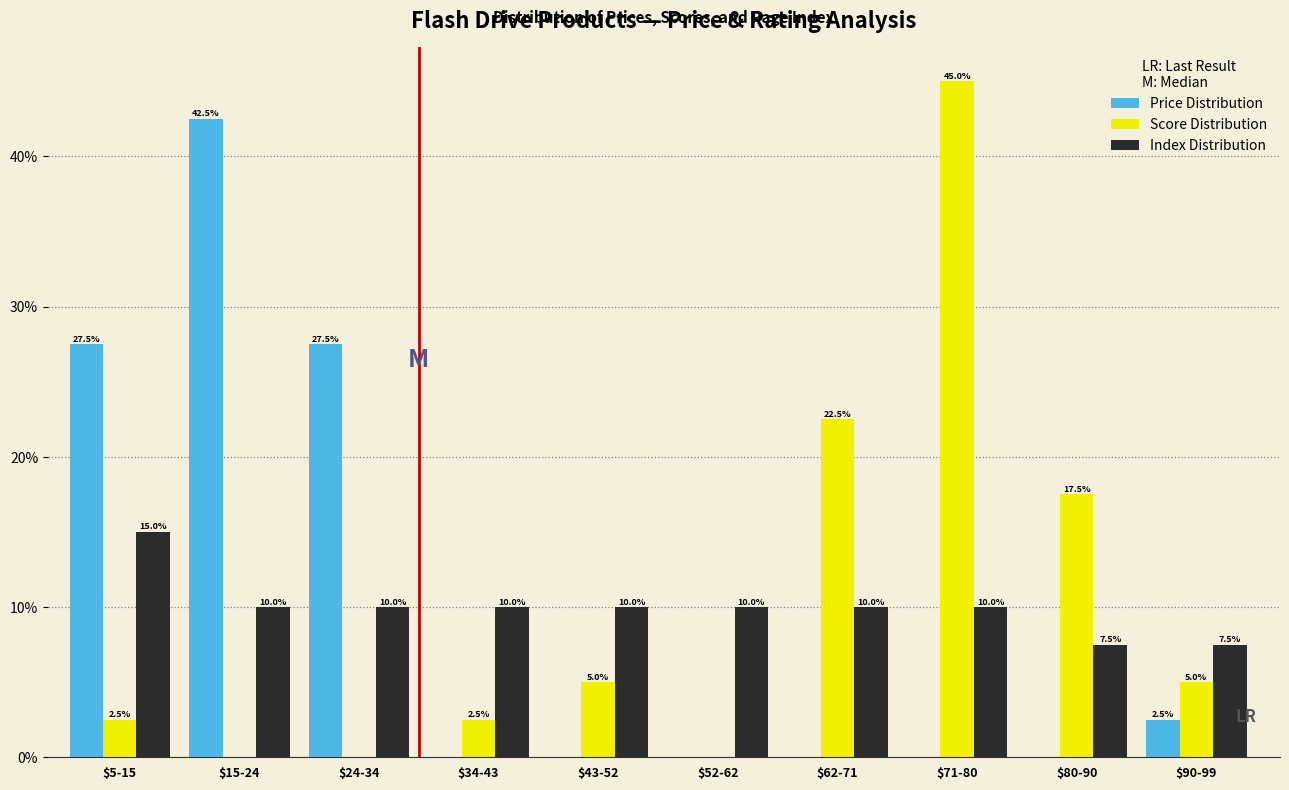

At which category is the sum across all series the highest?

$71-80